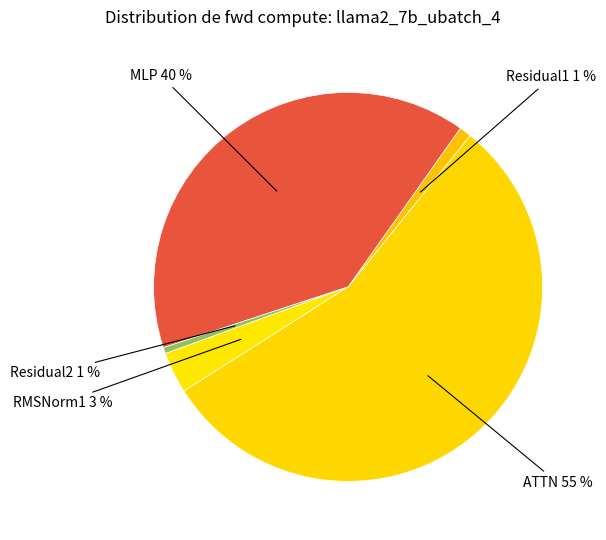

To the nearest percent, what is the average slice percentage?

20%